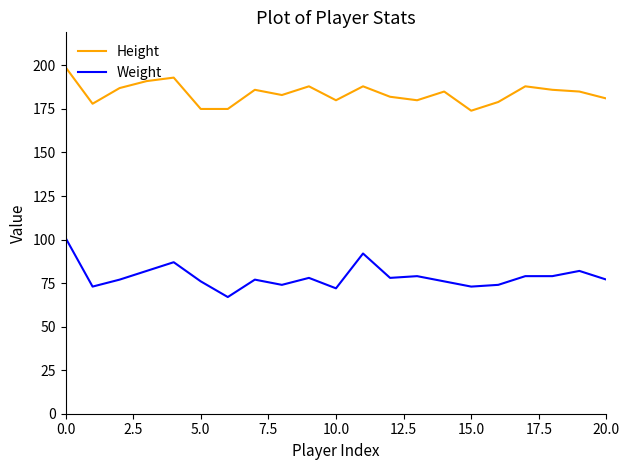

Rank the series by their average value, from lowest to highest.

Weight, Height